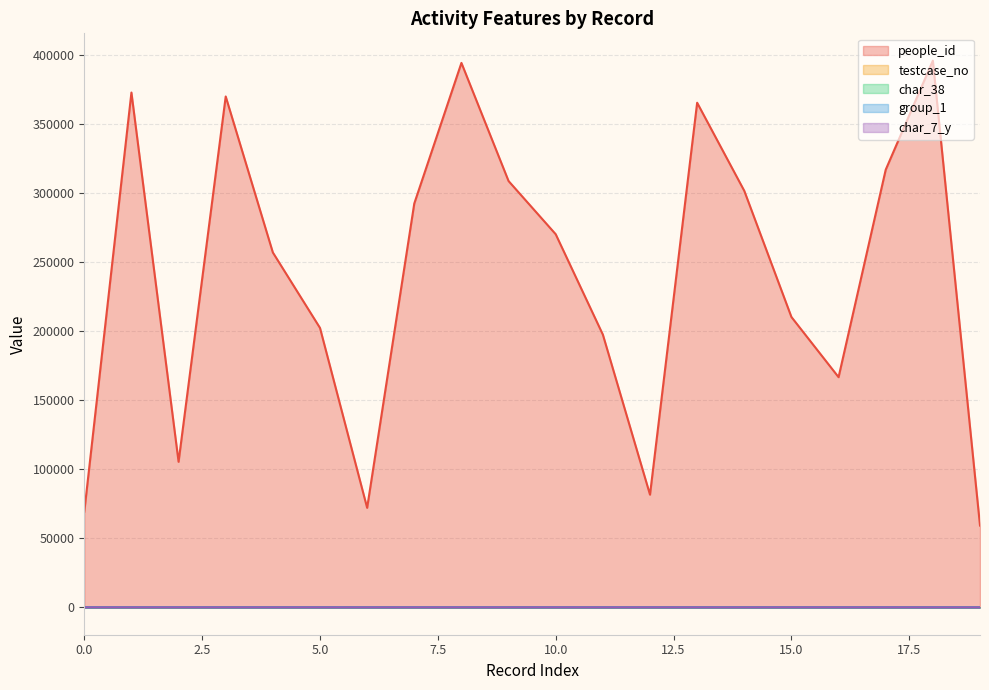

True or false: char_7_y has more than 2 interior local peaks.

True